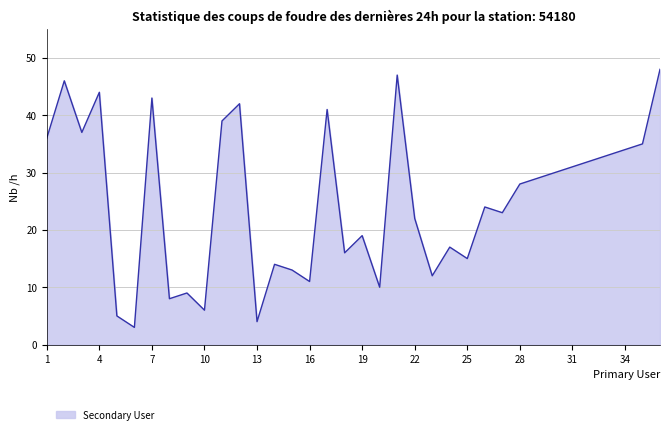

What is the difference between the maximum and minimum values?

45